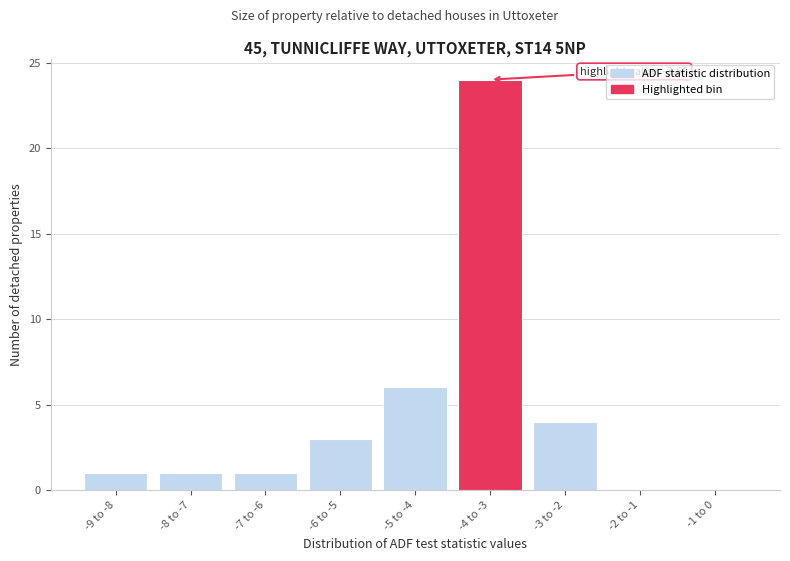

Reading left to right, list all the values displayed in this chart.

-9 to -8=1	-8 to -7=1	-7 to -6=1	-6 to -5=3	-5 to -4=6	-4 to -3=24	-3 to -2=4	-2 to -1=0	-1 to 0=0